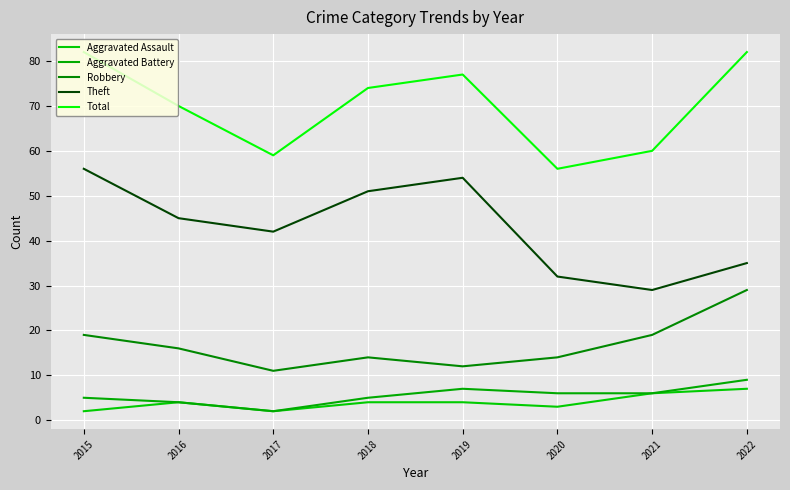

True or false: Aggravated Battery and Theft cross at least once.

False